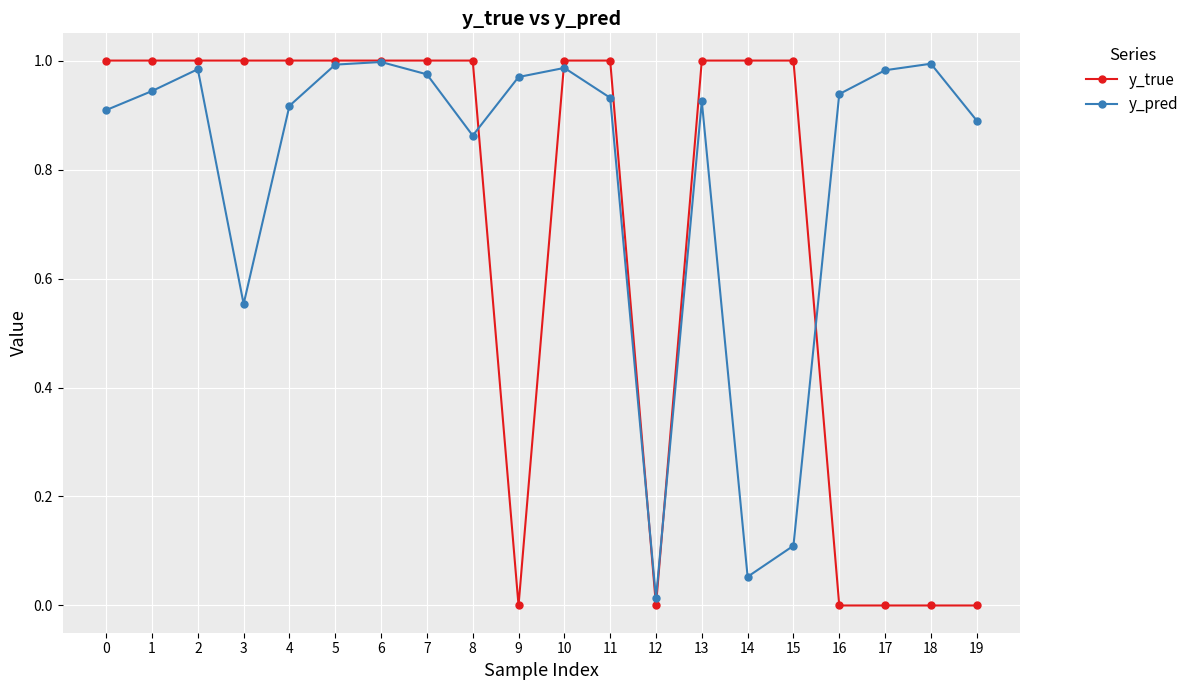

What are all the series names shown in the legend?

y_true, y_pred